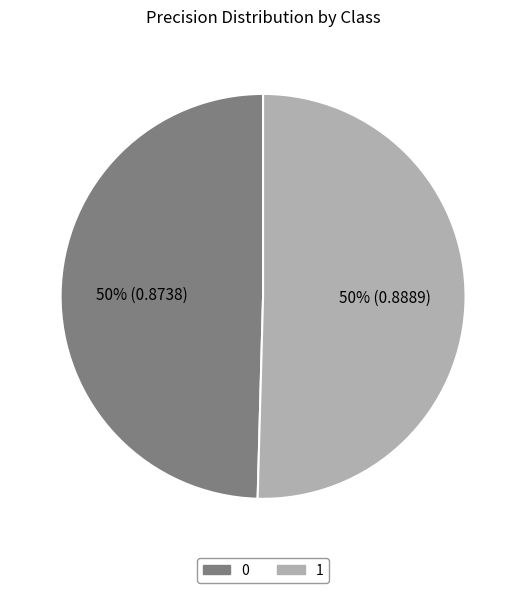

Is the sum of 1 and 0 greater than half?

Yes